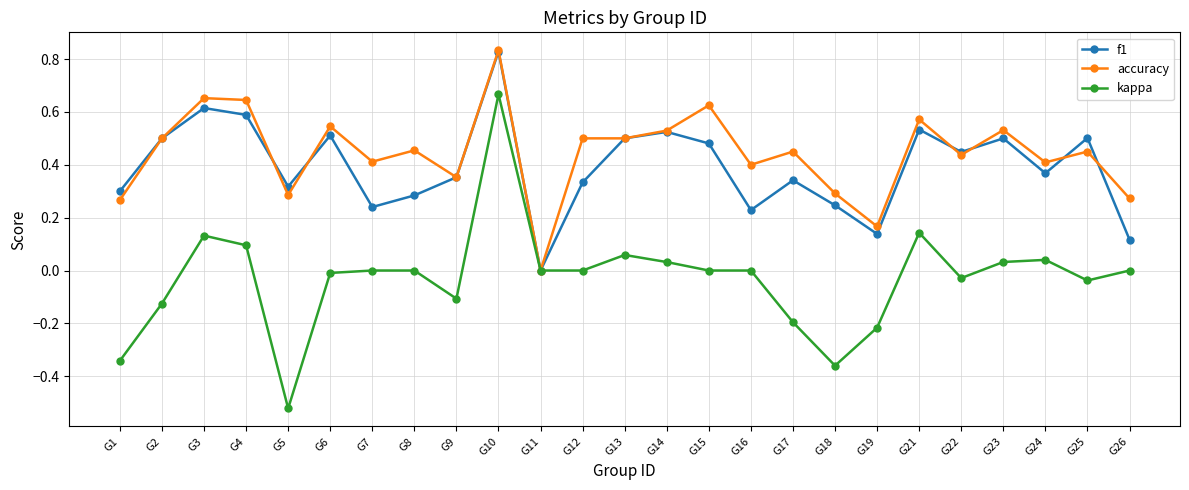

At which category is the sum across all series the highest?

G10